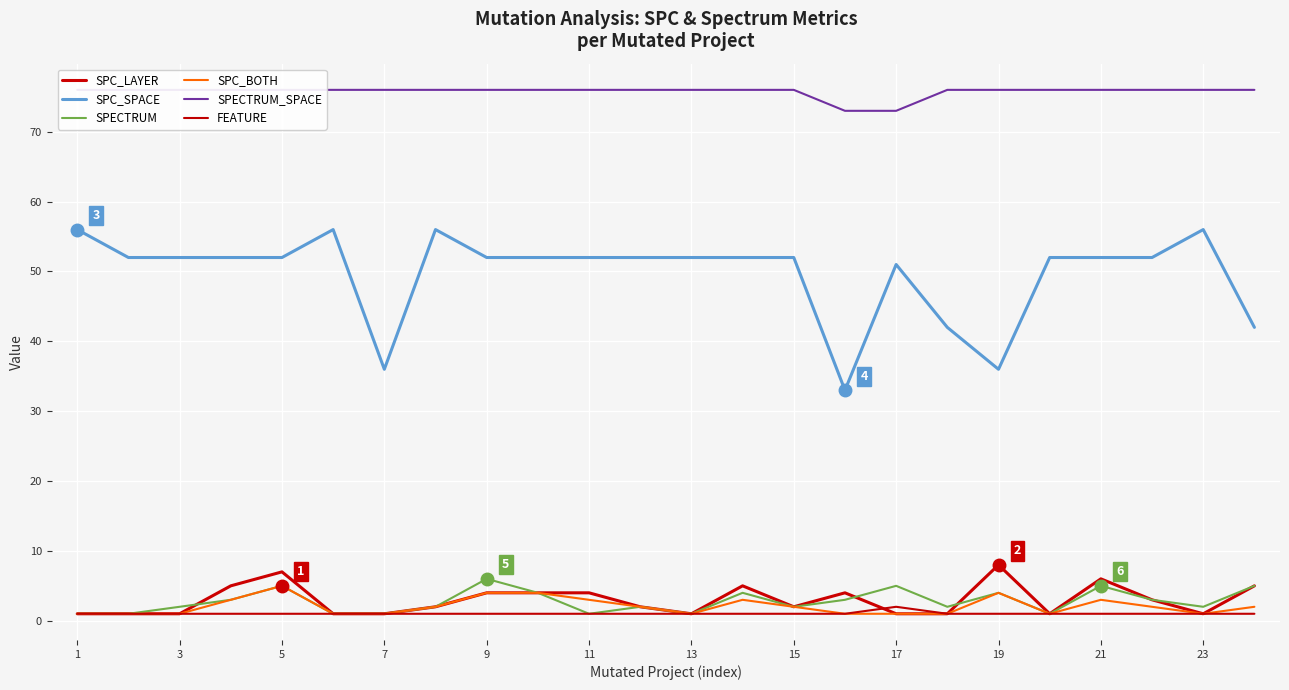

What is the difference between the highest and lowest values at 3?

75